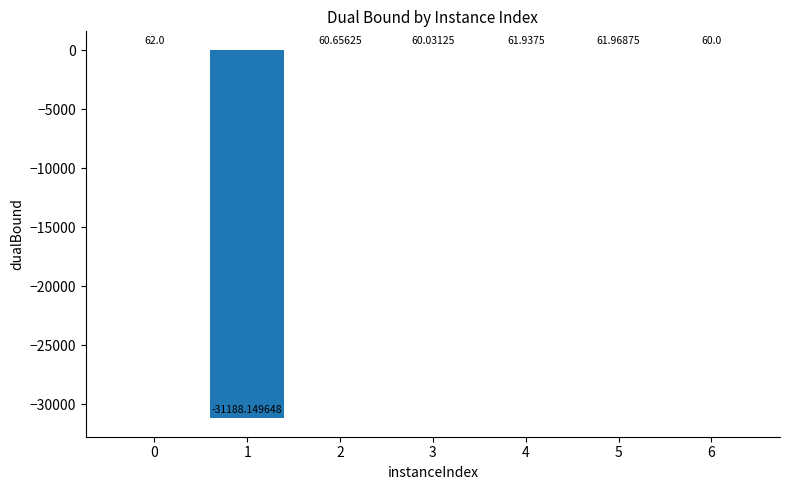

The value at 5 is 62.0. True or false?

True